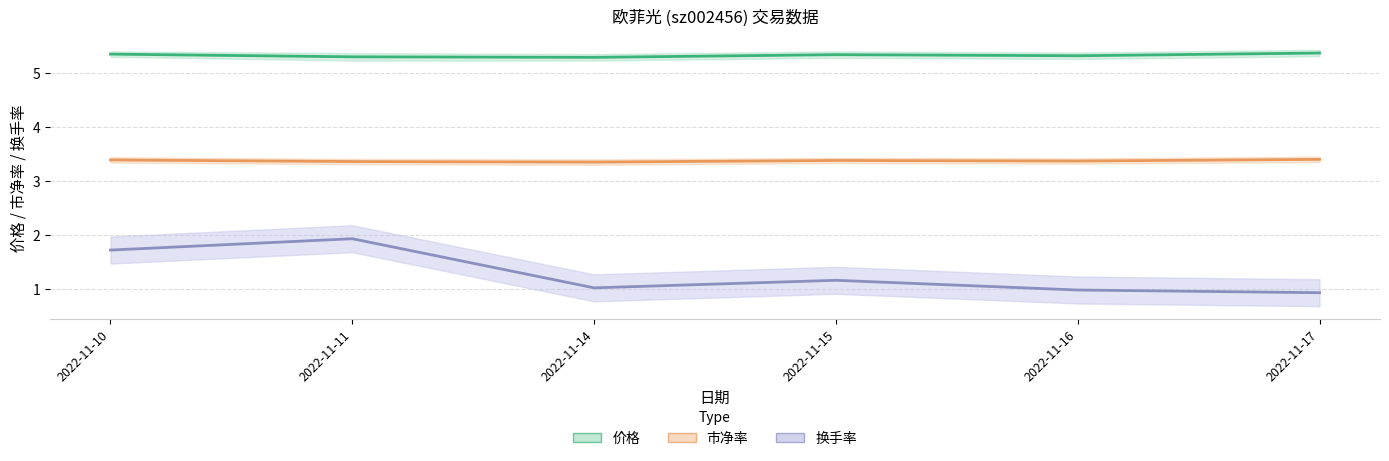

What is the total value across all series at 2022-11-11?

10.6